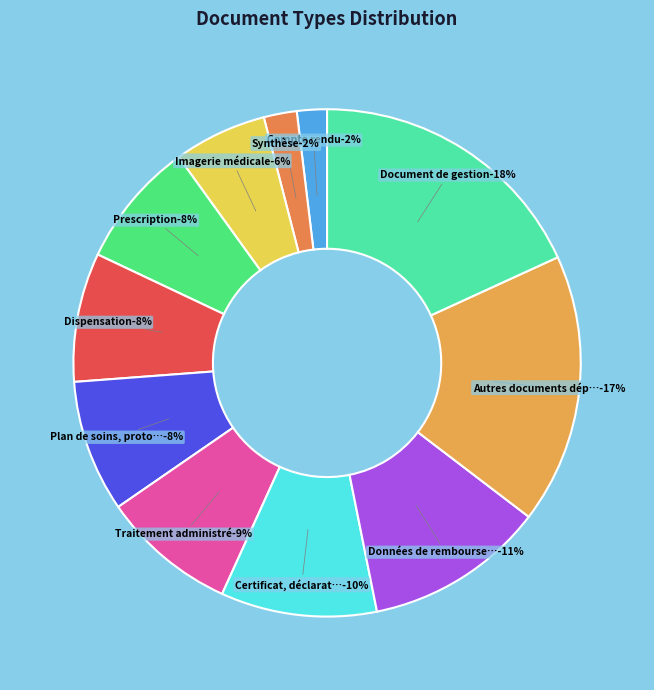

Count the number of slices in the pie.

11